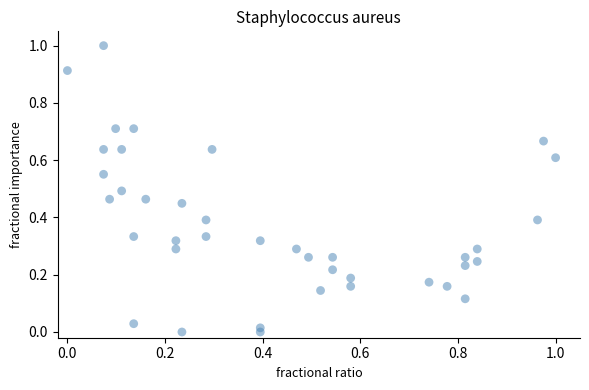

What is the range of Y values (max minus min)?

1.0